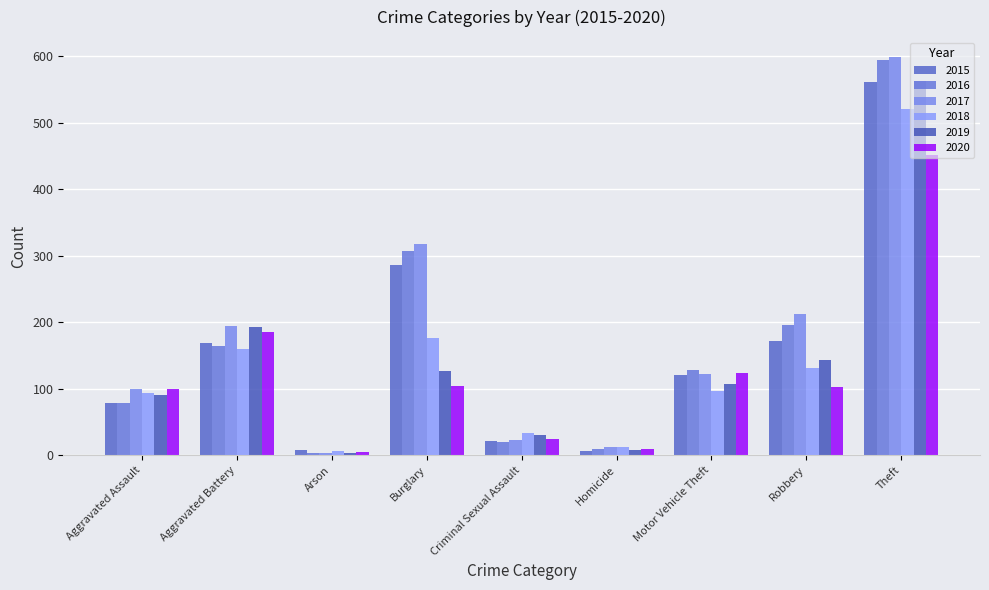

At how many categories does at least one series exceed 517?

1